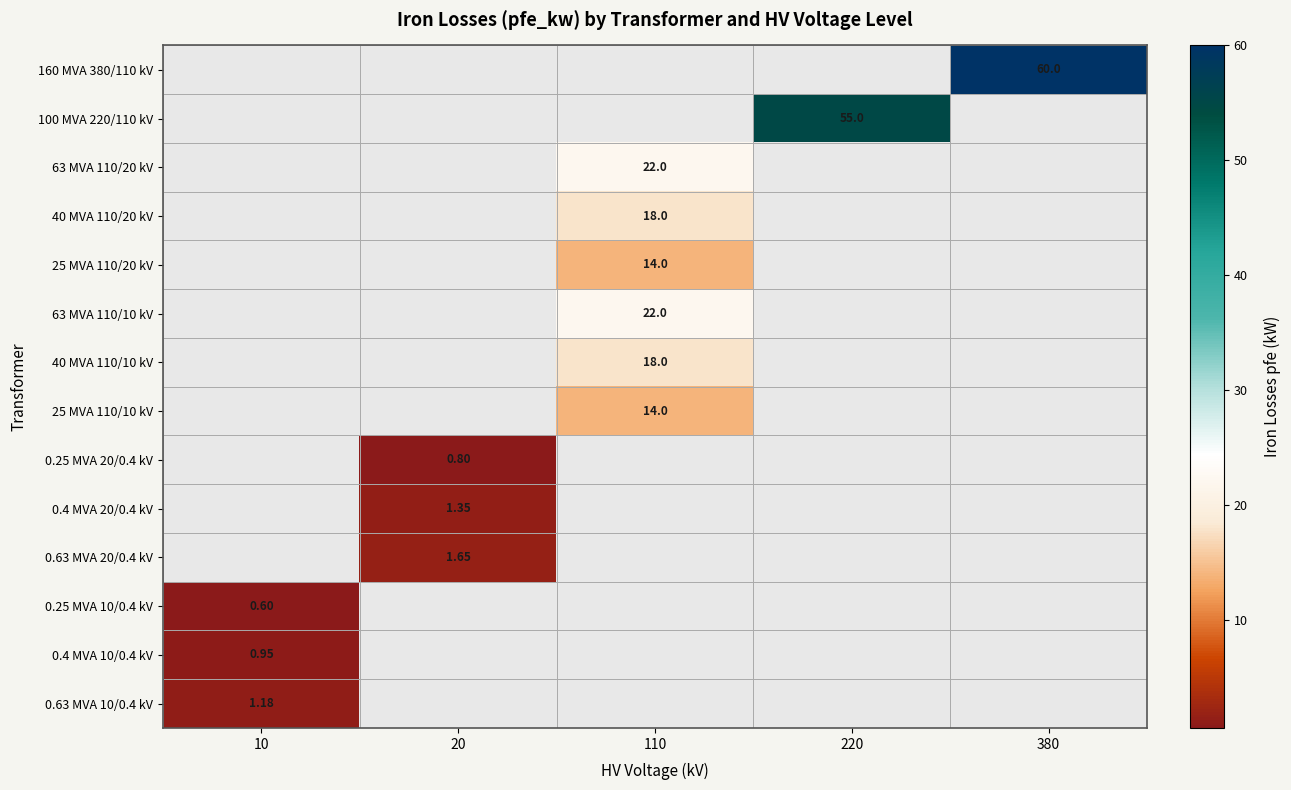

How many positive values does the 0.63 MVA 20/0.4 kV series have?

1